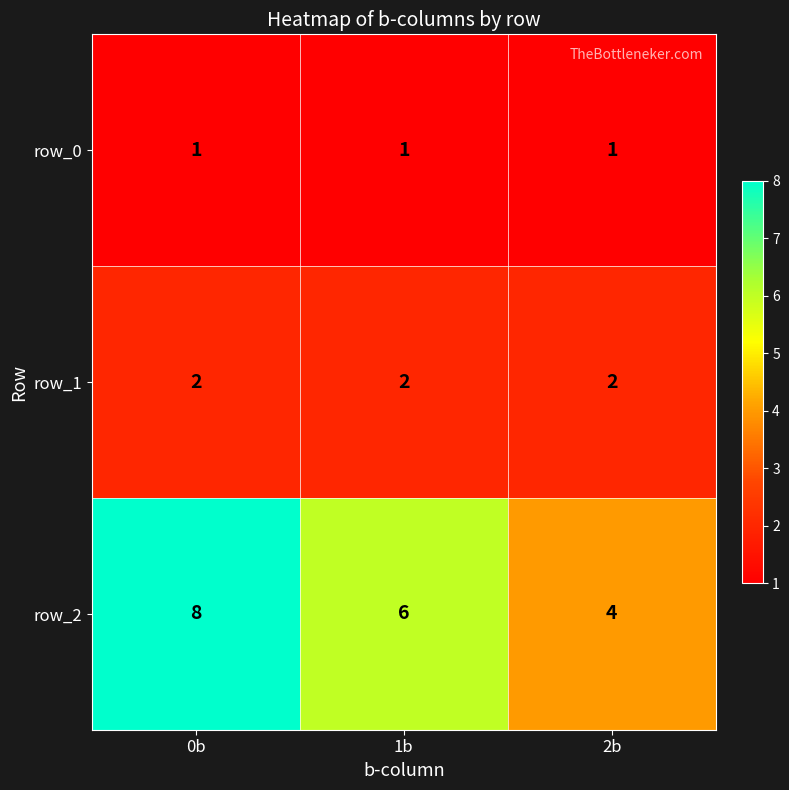

At how many categories does at least one series exceed 5?

2